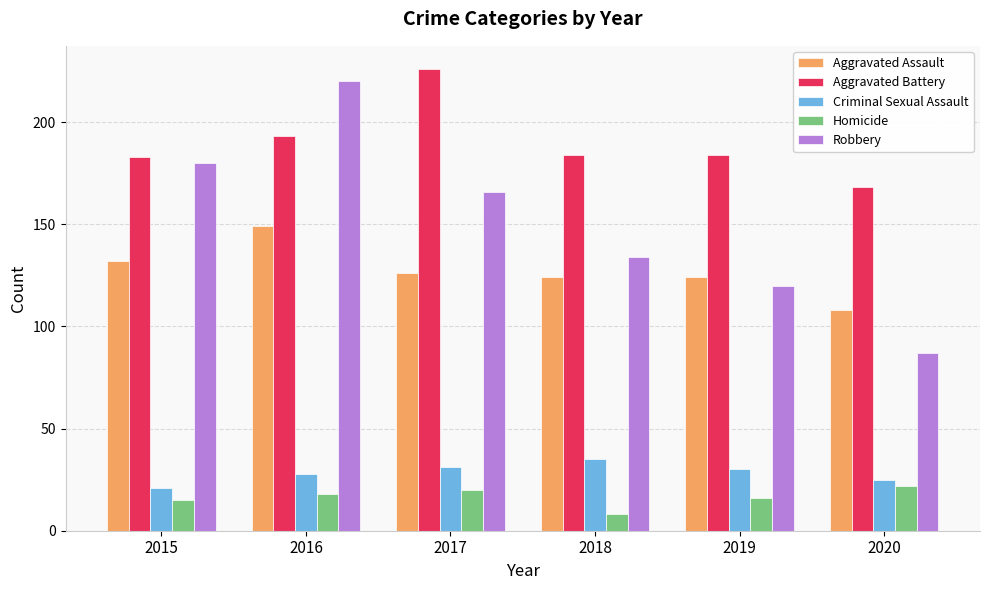

At 2017, list the series in order from smallest to largest.

Homicide, Criminal Sexual Assault, Aggravated Assault, Robbery, Aggravated Battery